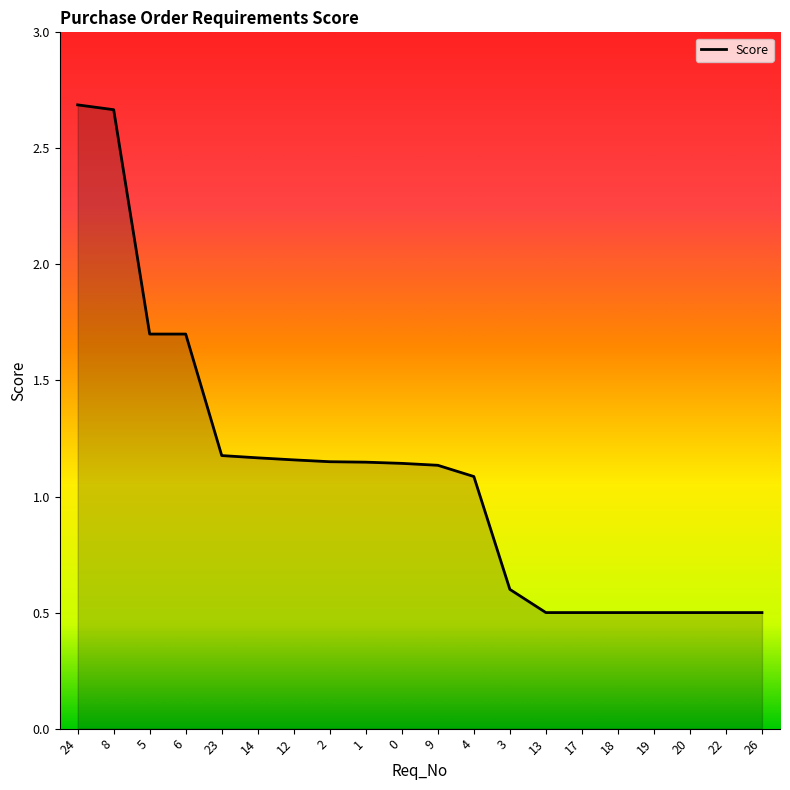

What is the difference between the maximum and minimum values?

2.2